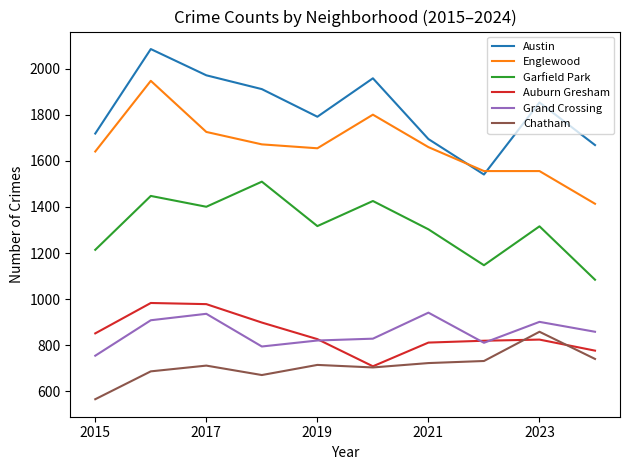

True or false: Austin and Chatham intersect in this chart.

False